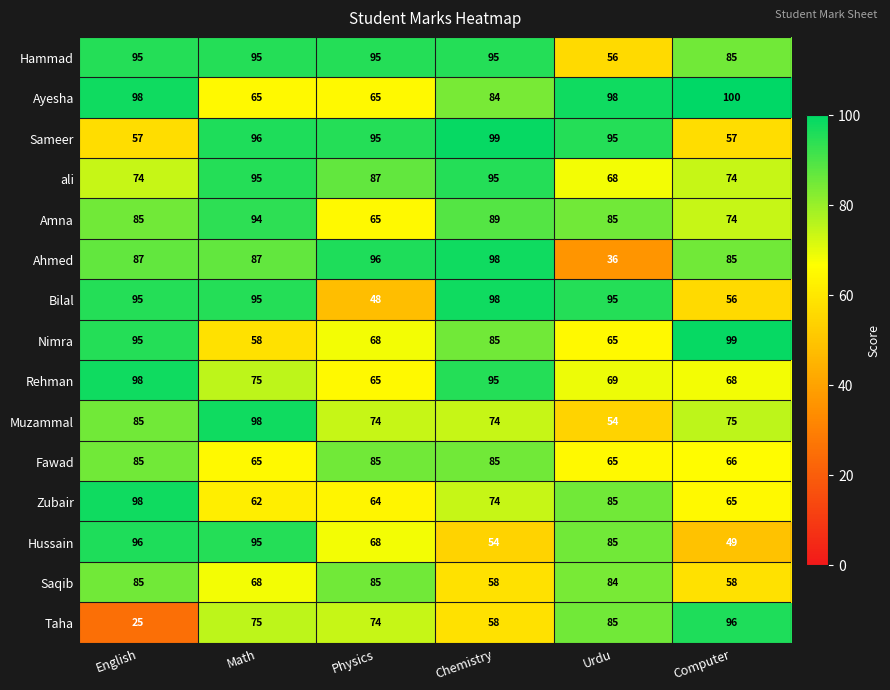

What is the sum of all Saqib values?

438